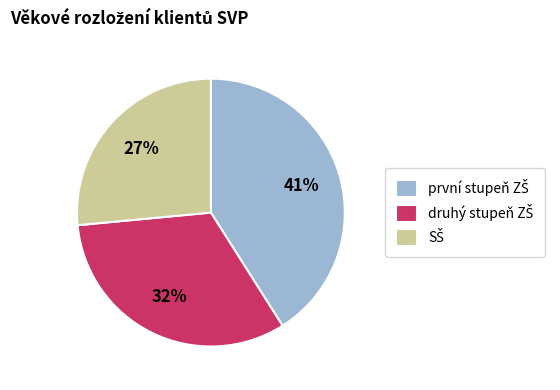

Does any single category account for the majority?

No